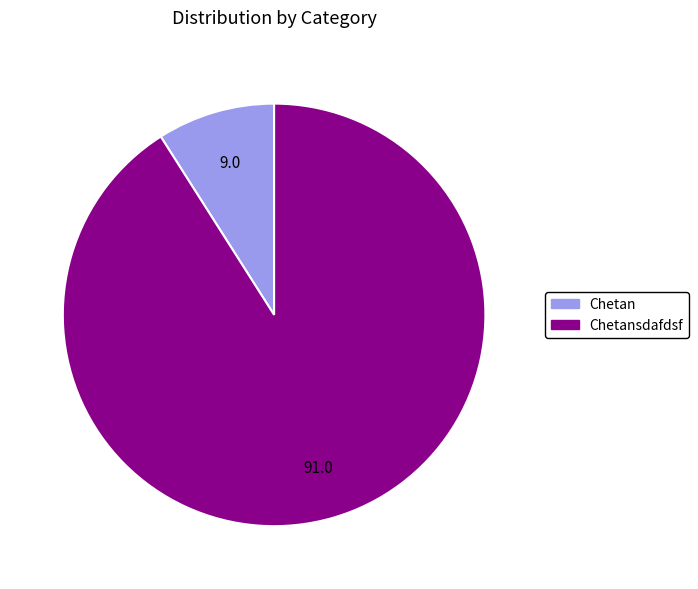

Is there any slice that represents more than half of the pie?

Yes